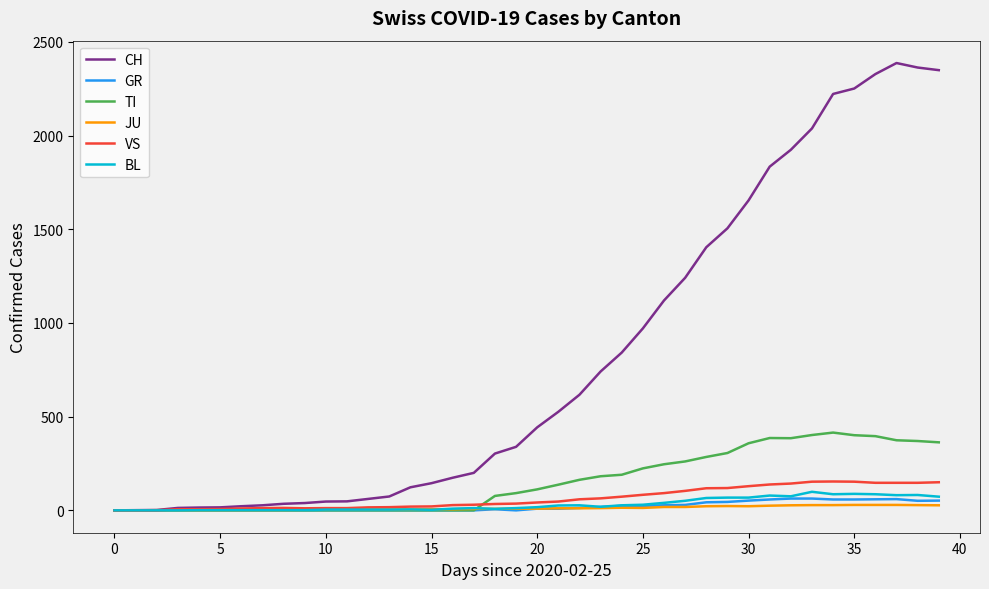

Which series has the widest spread of values?

CH